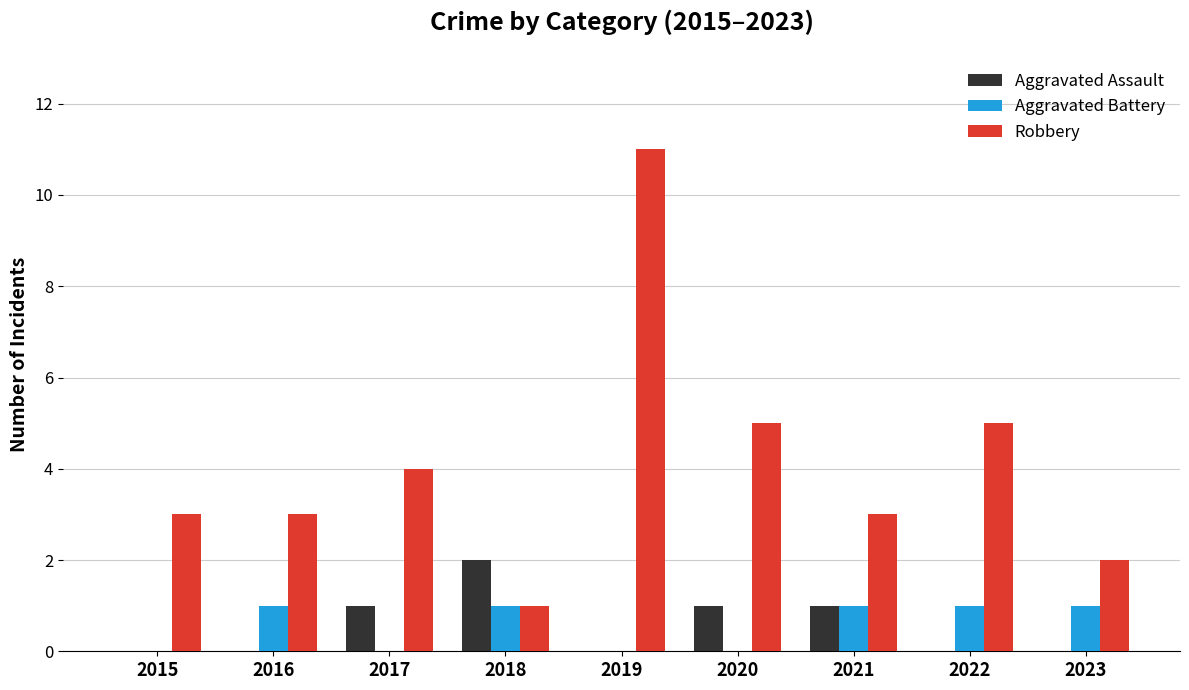

At which category is the sum across all series the highest?

2019